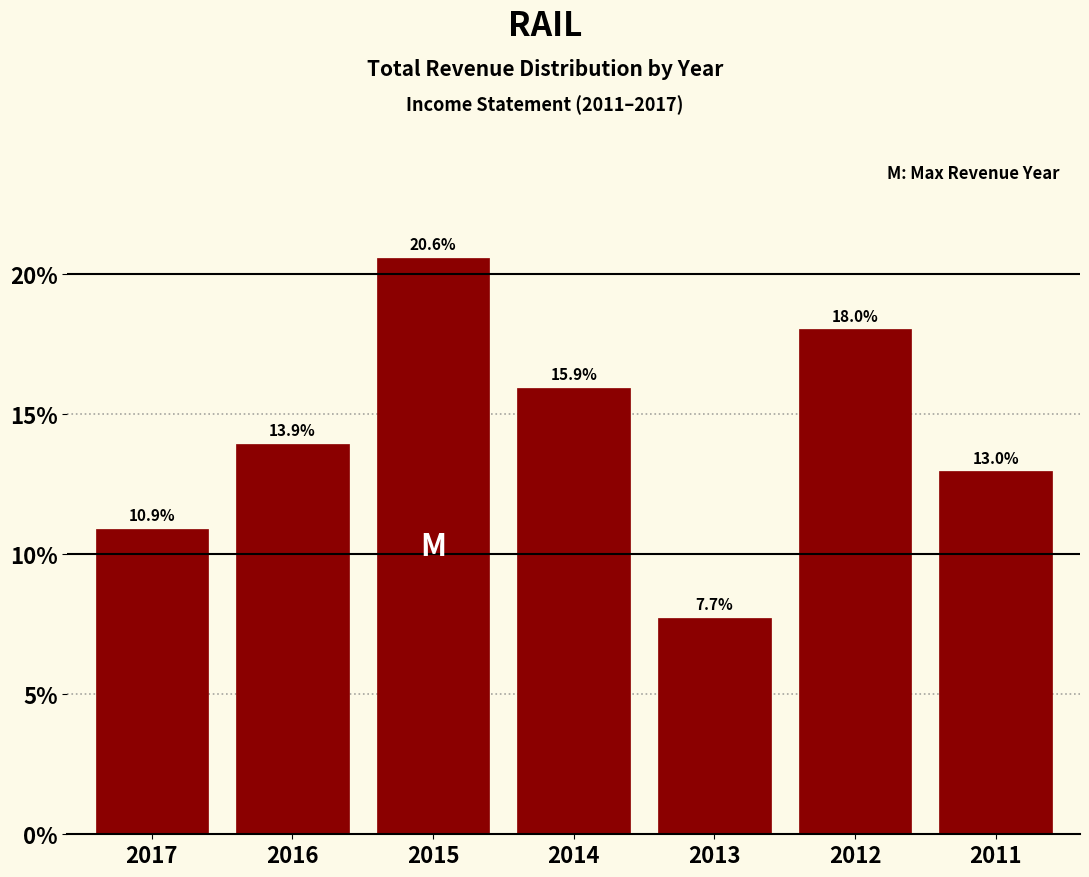

Reading left to right, what are all the values shown in this chart?

2017=10.9	2016=13.9	2015=20.6	2014=15.9	2013=7.7	2012=18.0	2011=13.0